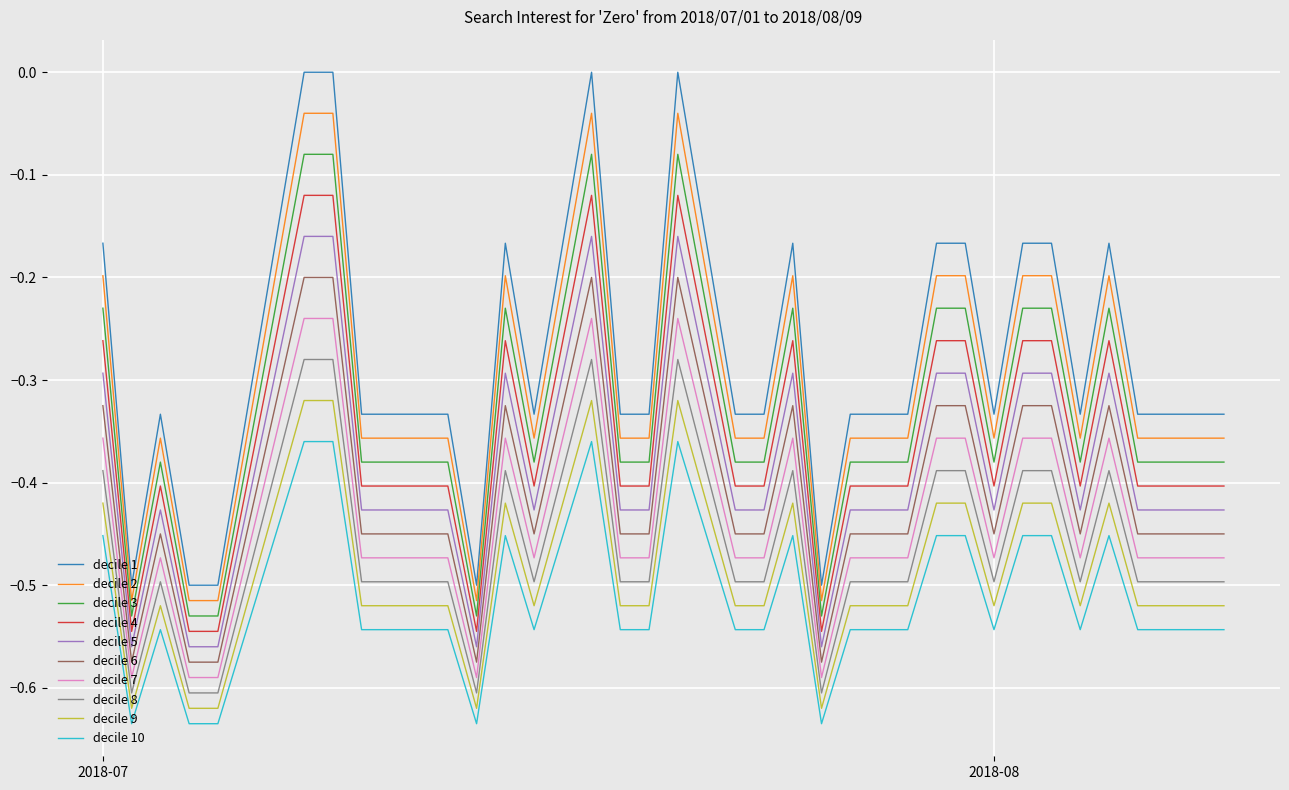

Is this an area chart (filled region under the line)?

No